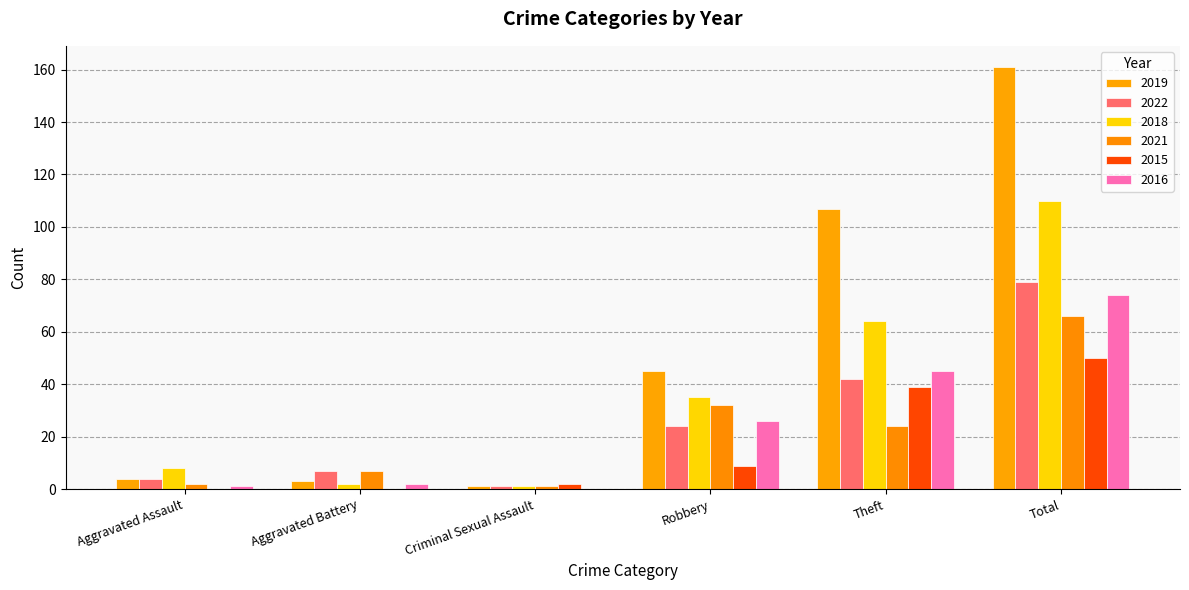

What is the maximum value for 2019?

161